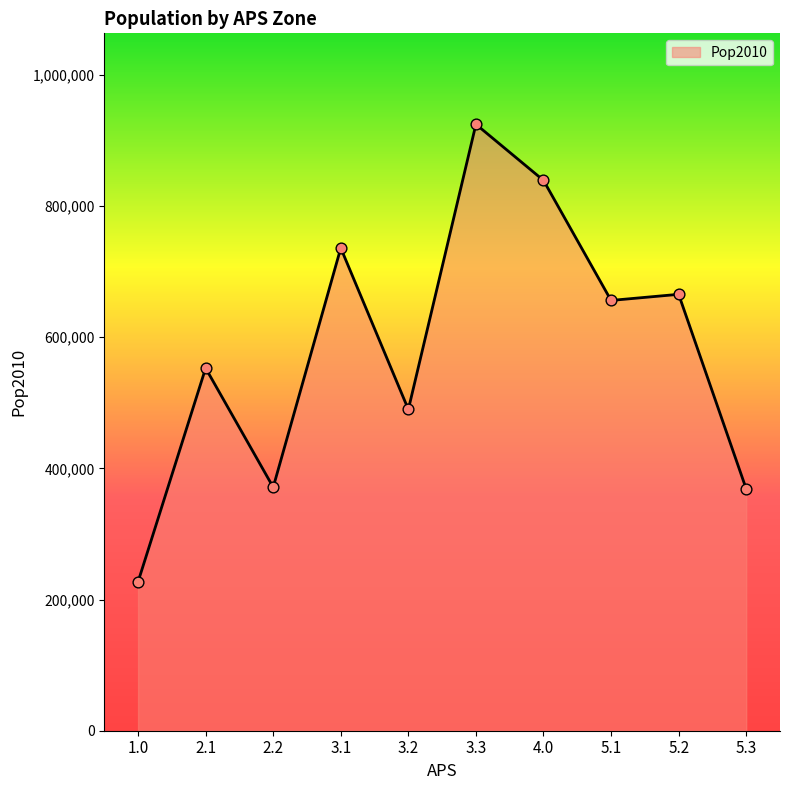

What is the change in value from 2.2 to 5.1?

+284754